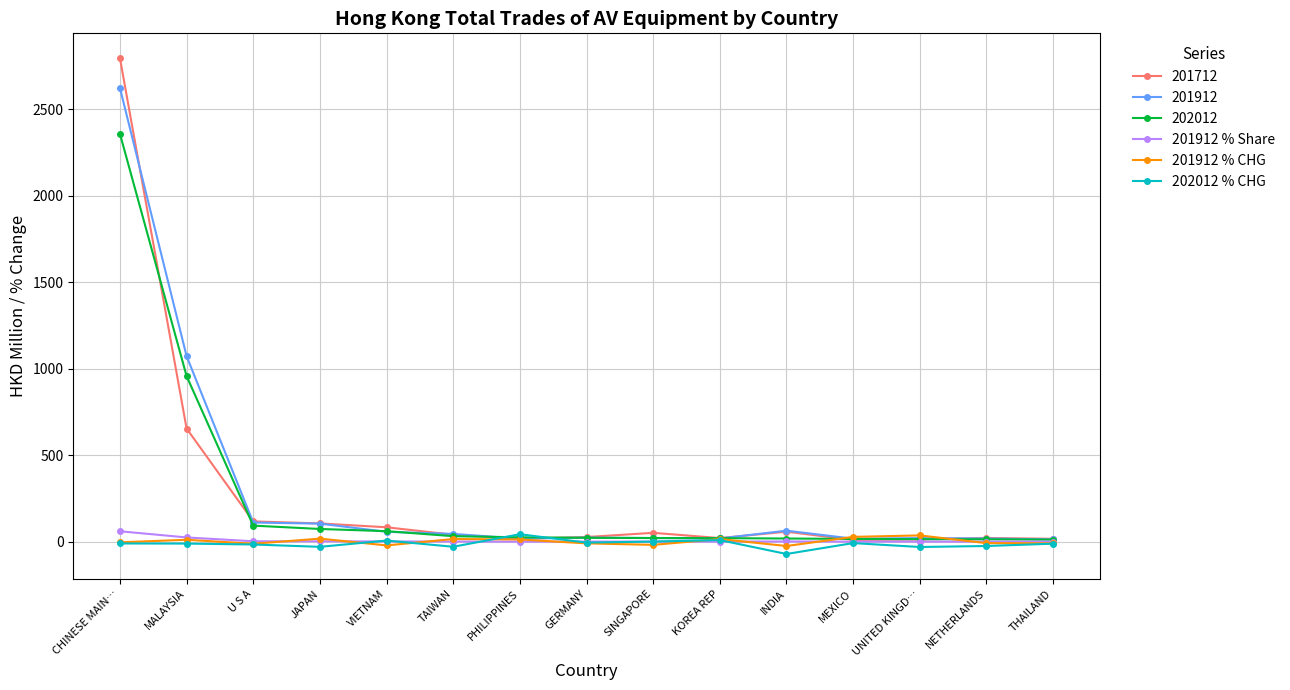

Where does the 201912 % CHG series first go above -3?

MALAYSIA